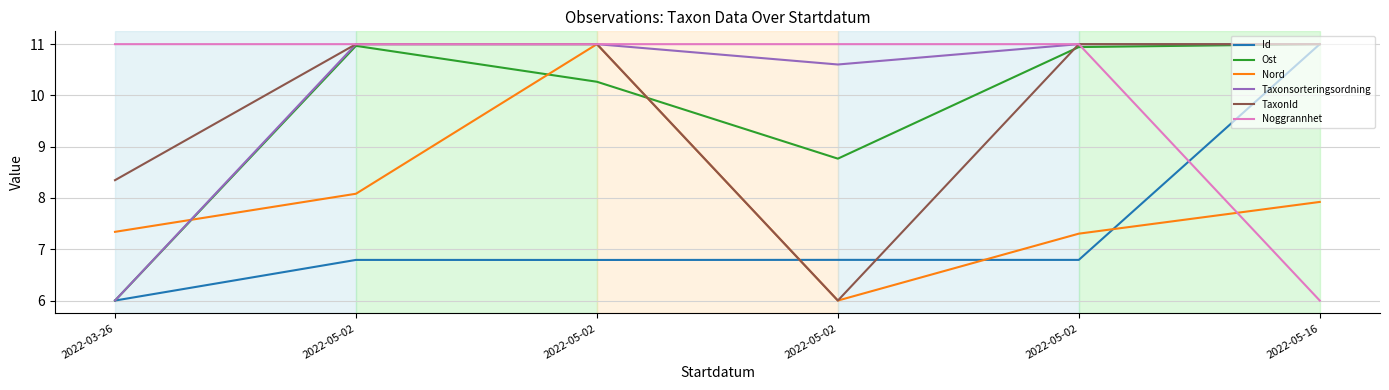

At which label does TaxonId reach its peak?

2022-05-02